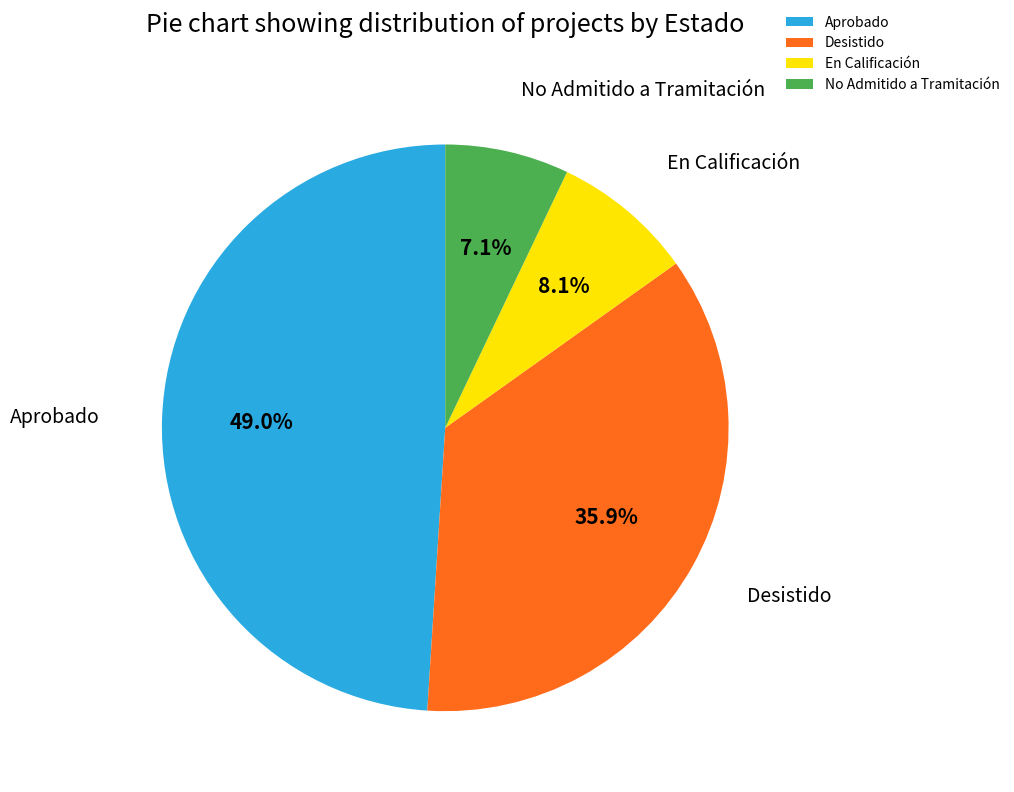

The En Calificación slice represents 8% of the pie. True or false?

True